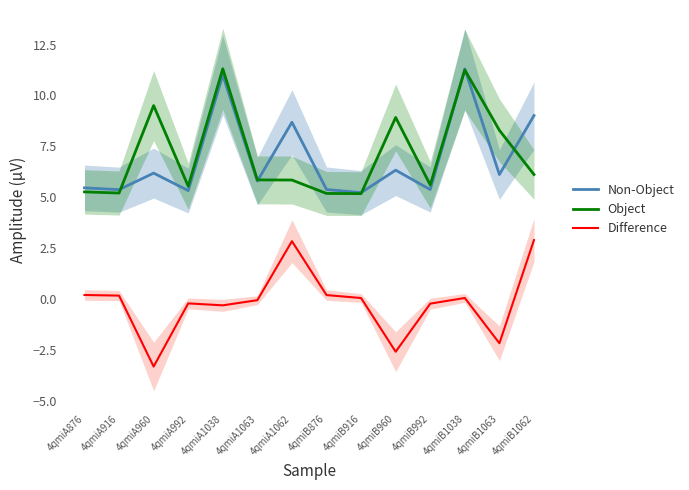

What position from the left is 4qmiA960?

3